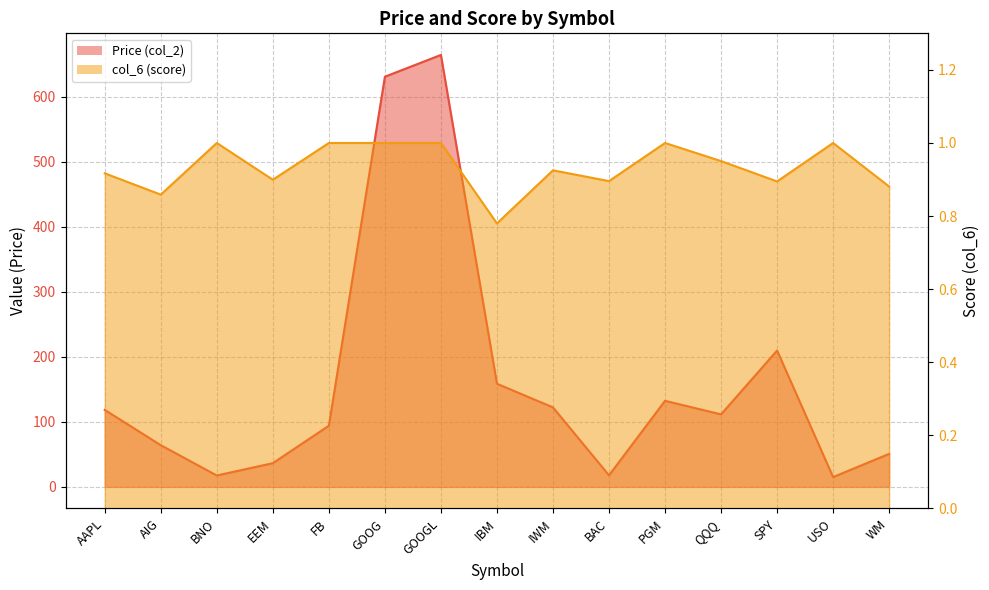

Count the number of data series in this chart.

2